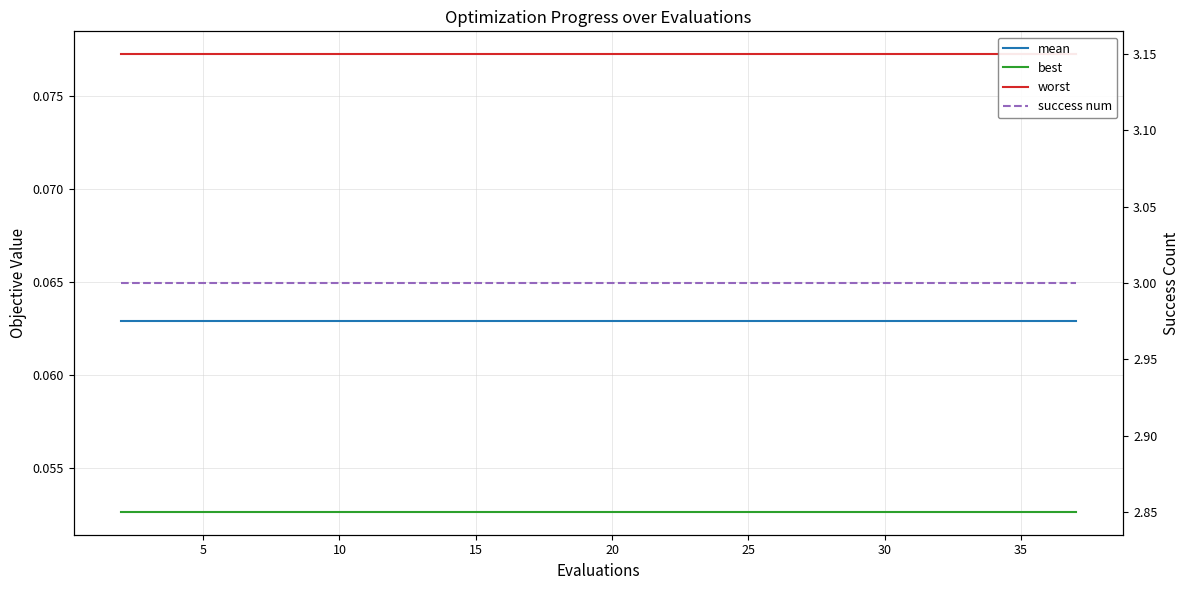

Rank the series by their maximum value, from lowest to highest.

best, mean, worst, success num